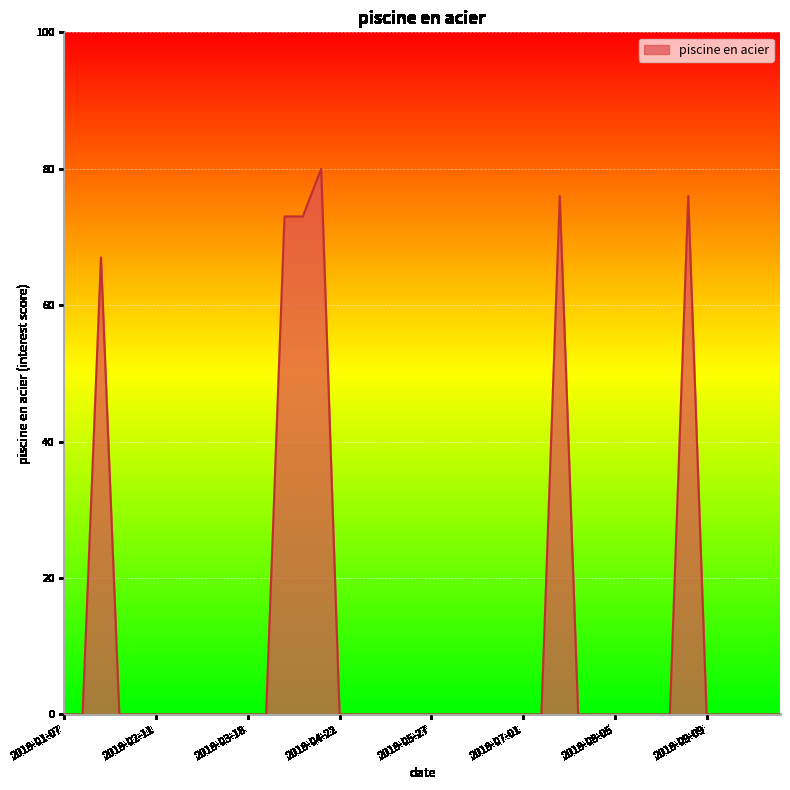

Reading left to right, extract all data points from this chart.

0	0	67	0	0	0	0	0	0	0	0	0	73	73	80	0	0	0	0	0	0	0	0	0	0	0	0	76	0	0	0	0	0	0	76	0	0	0	0	0